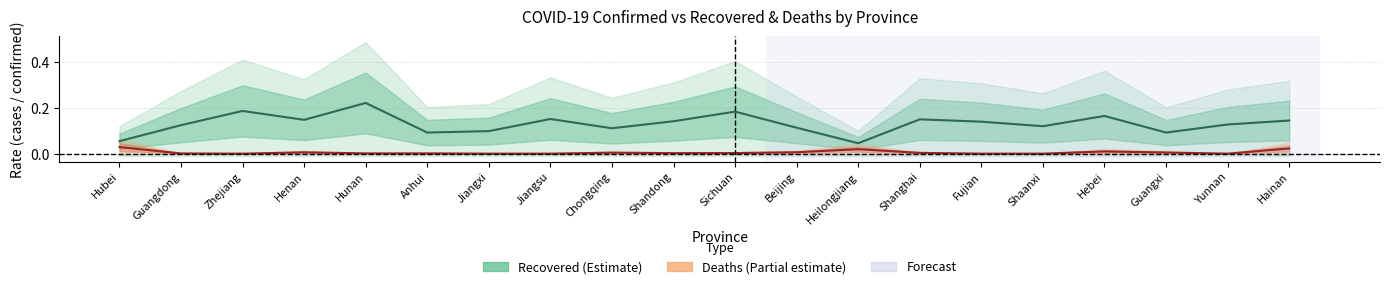

What is the label of the 17th point from the left?

Hebei